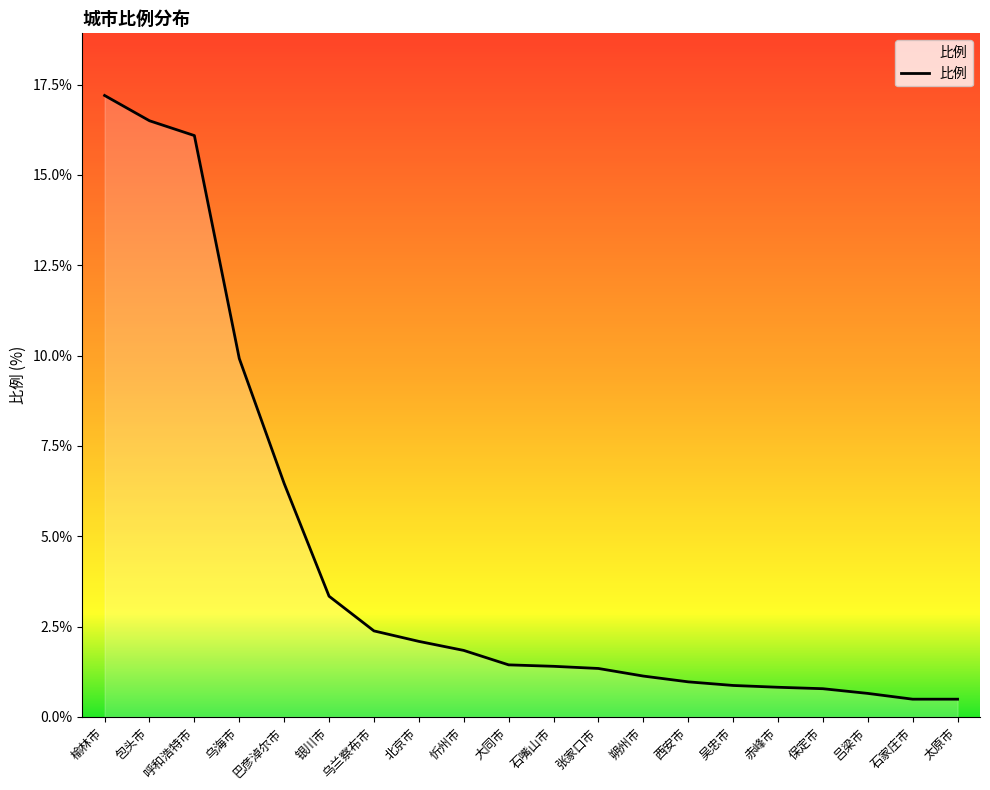

Does the chart have visible grid lines?

No